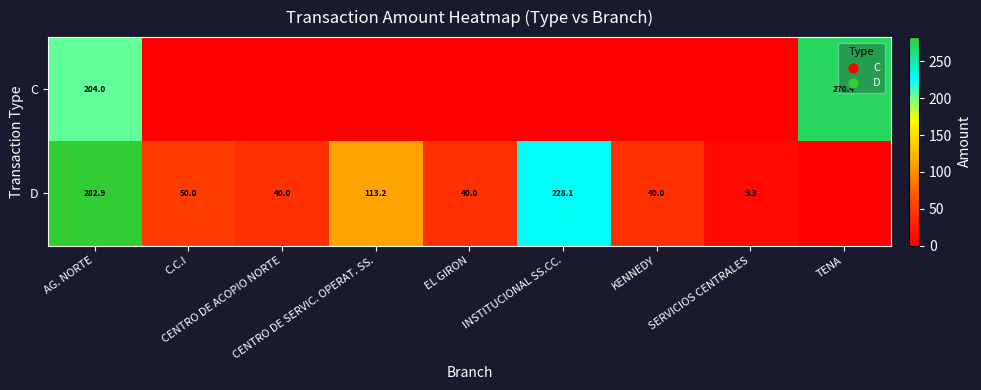

Is it true that C equals 104.9 at AG. NORTE?

False